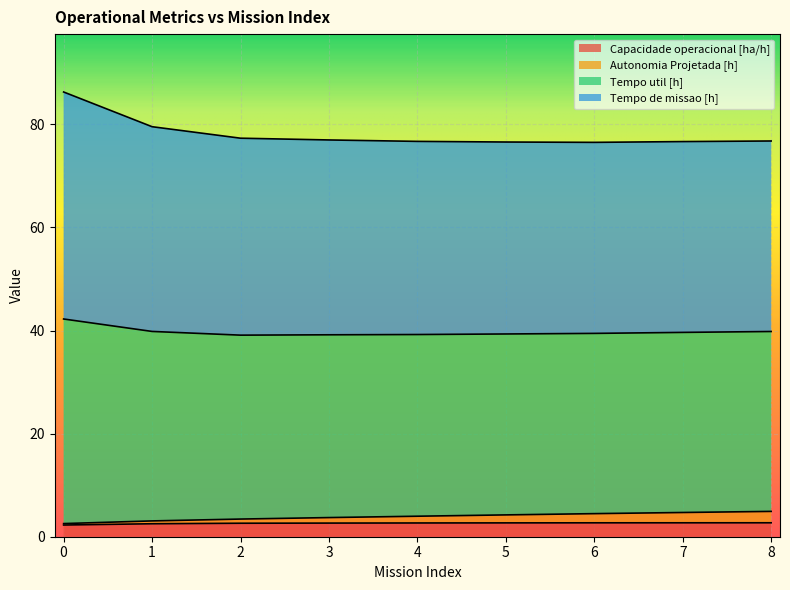

True or false: Autonomia Projetada [h] and Capacidade operacional [ha/h] cross at least once.

False